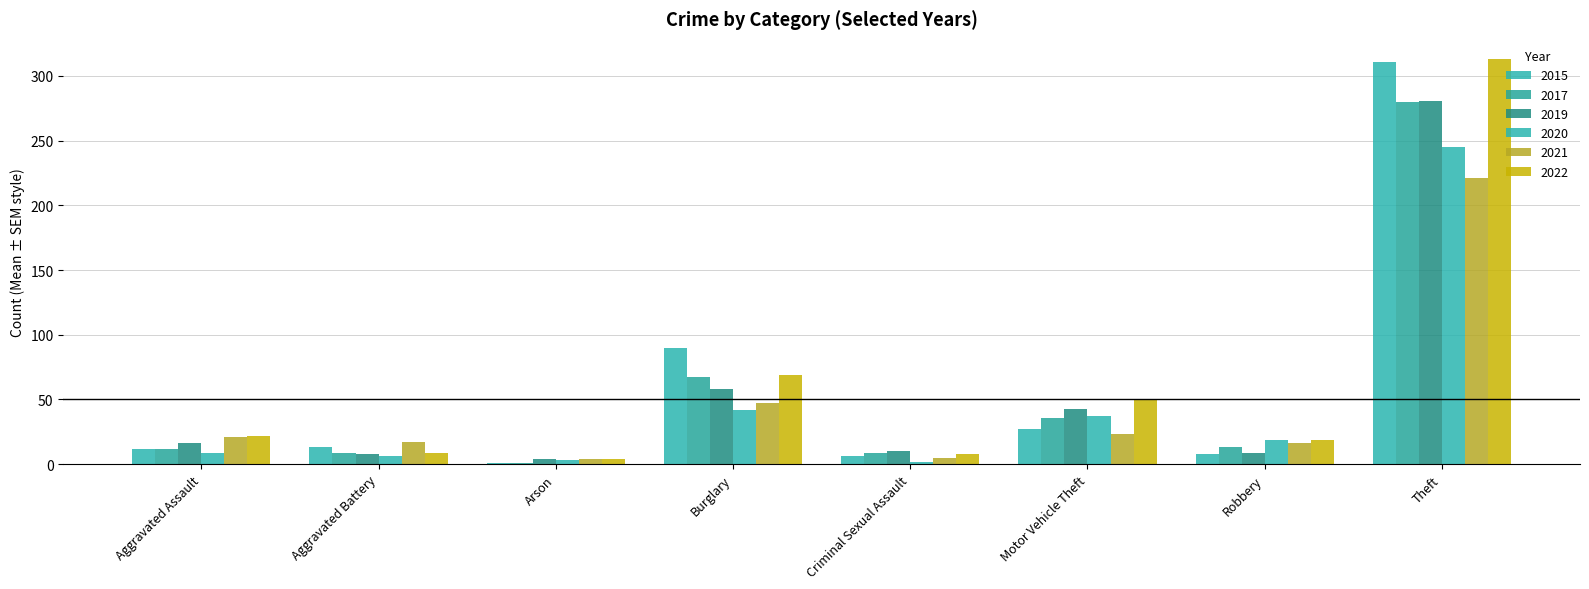

Which series has the largest total across all categories?

2022